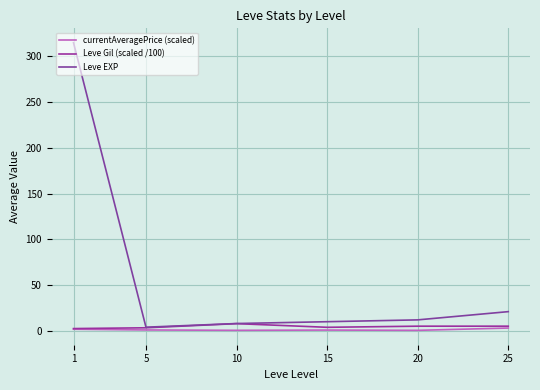

How many lines are shown in the chart?

3